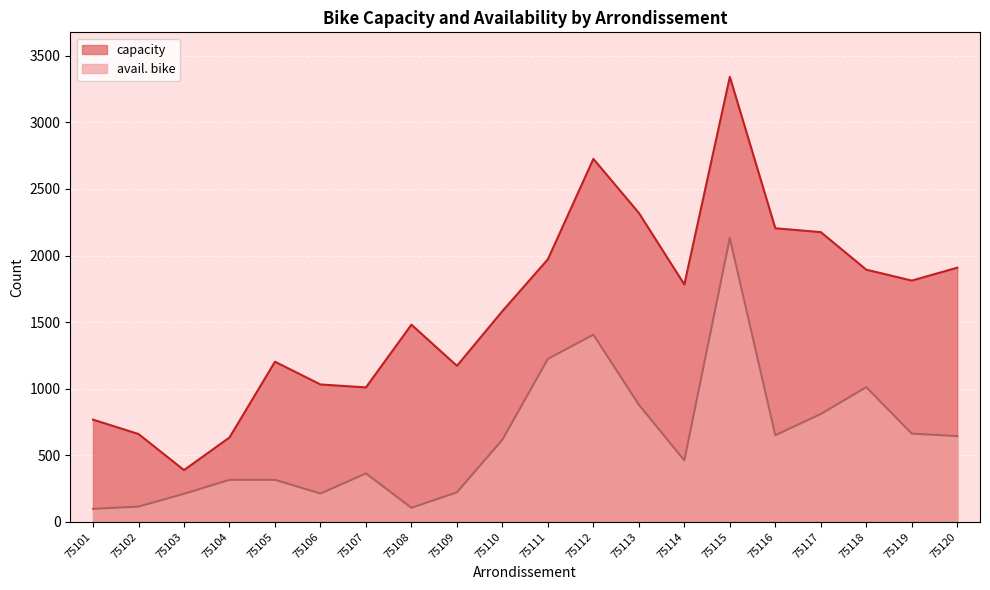

How many lines are shown in the chart?

2